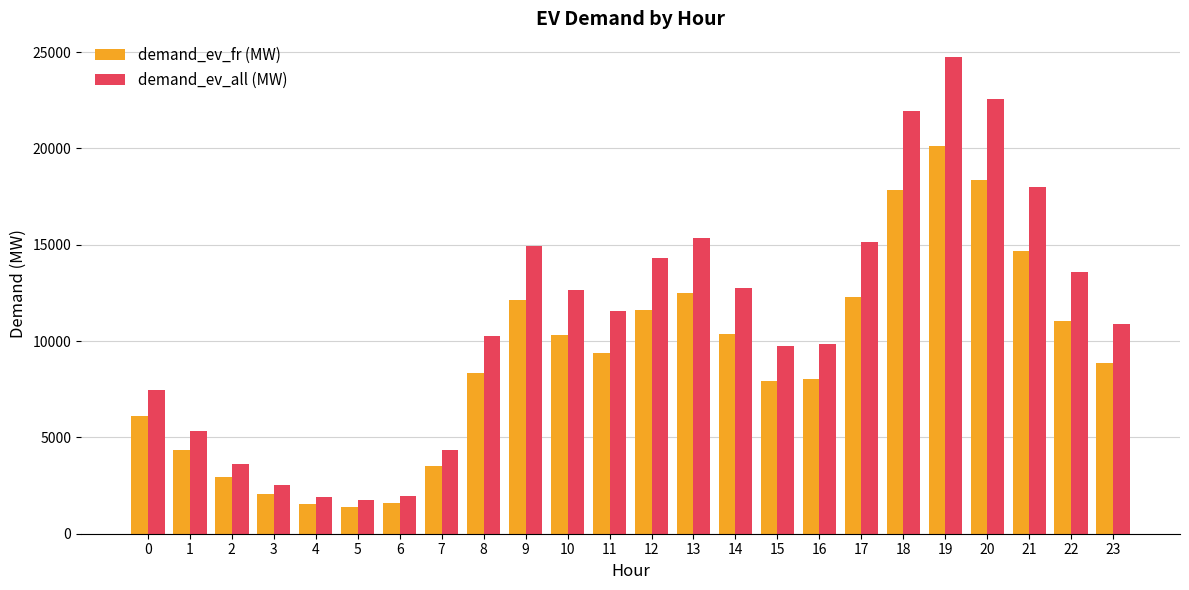

List the series in order of their peak value, highest first.

demand_ev_all (MW), demand_ev_fr (MW)